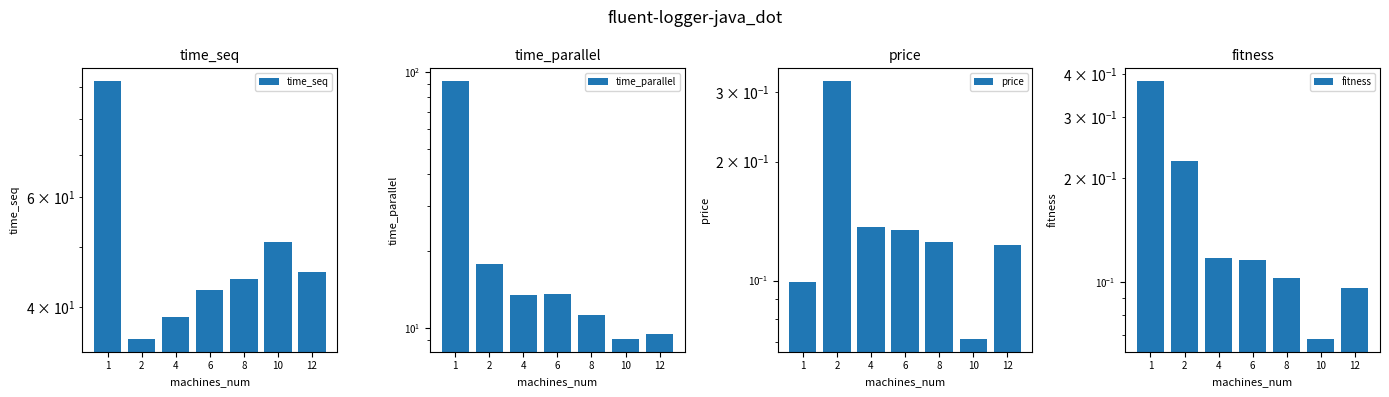

What is the value of the price bar at the 7th from the left?

0.1